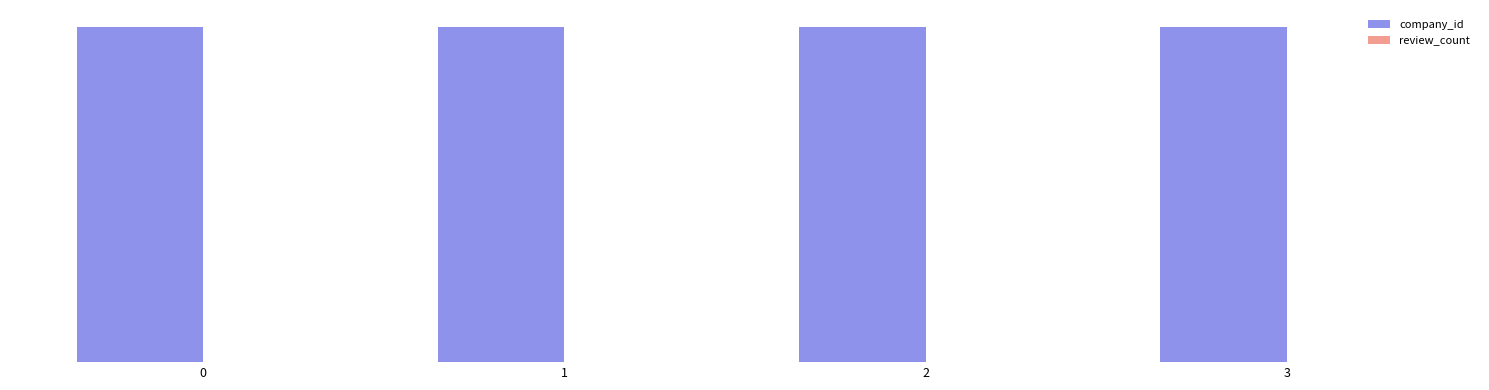

List the series in order of their peak value, highest first.

company_id, review_count